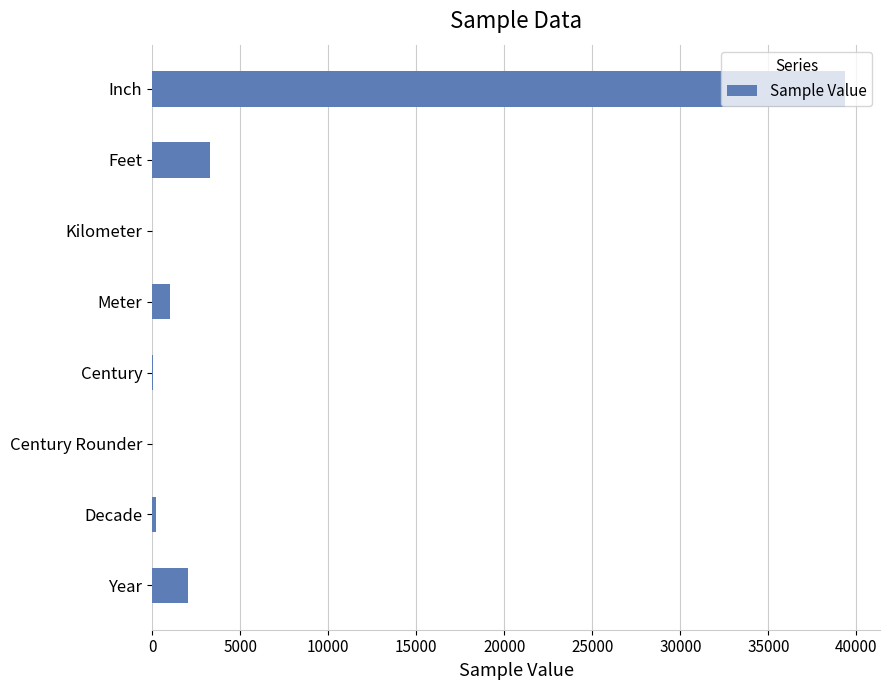

What is the greatest value displayed?

39370.1